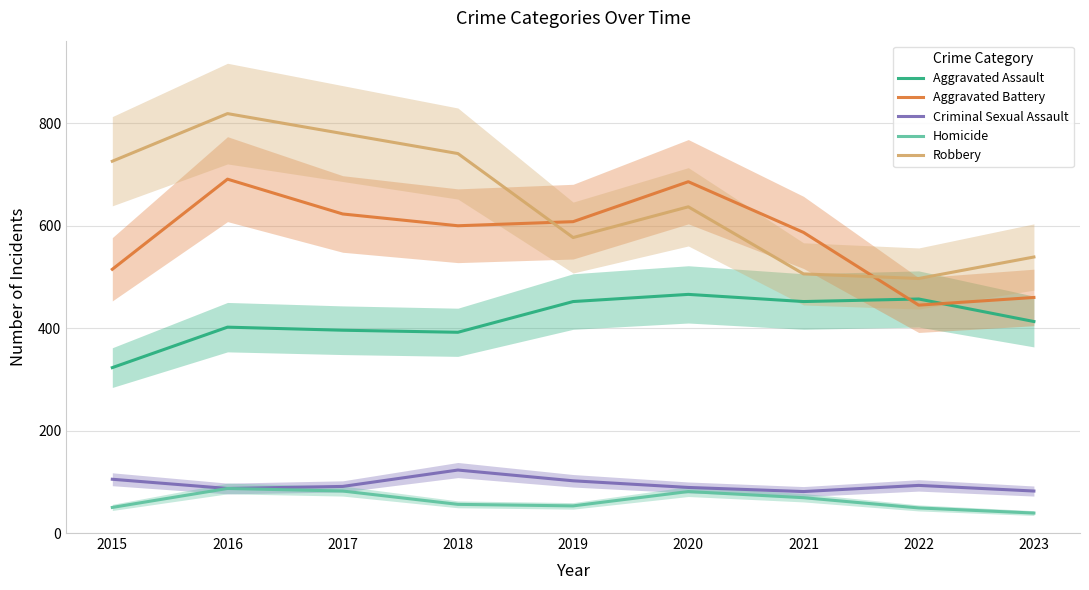

Is this an area chart (filled region under the line)?

No